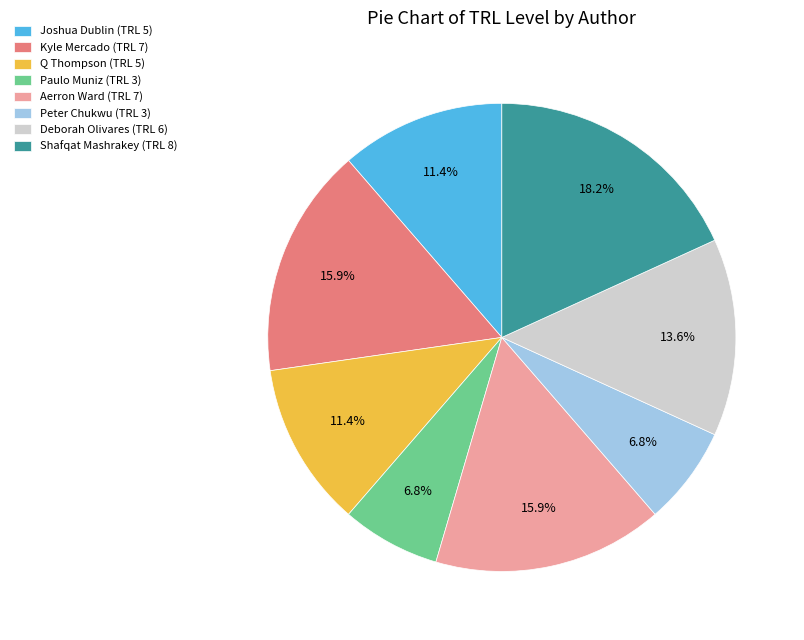

Which has a higher value, Shafqat Mashrakey or Paulo Muniz?

Shafqat Mashrakey